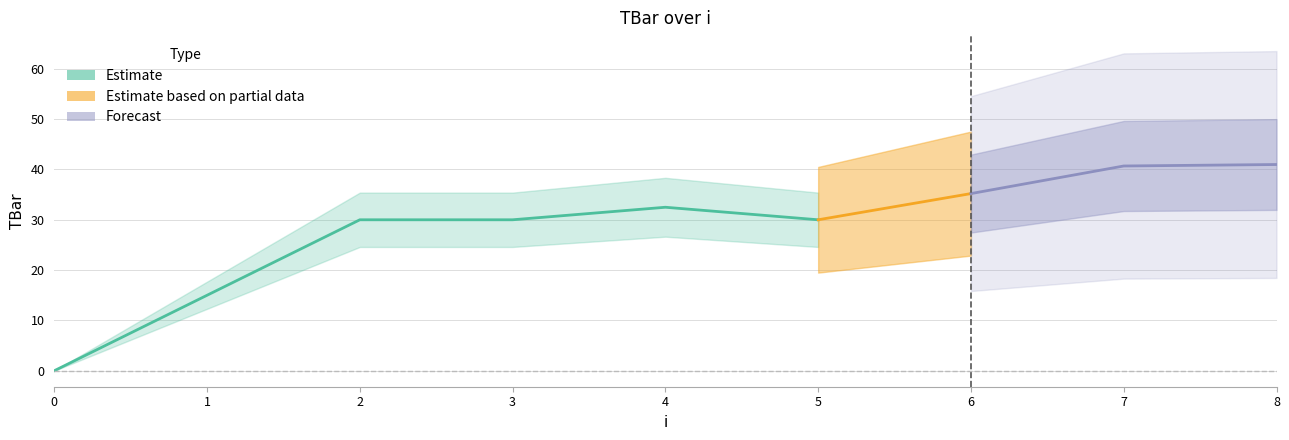

Where does the data first go above 30?

4